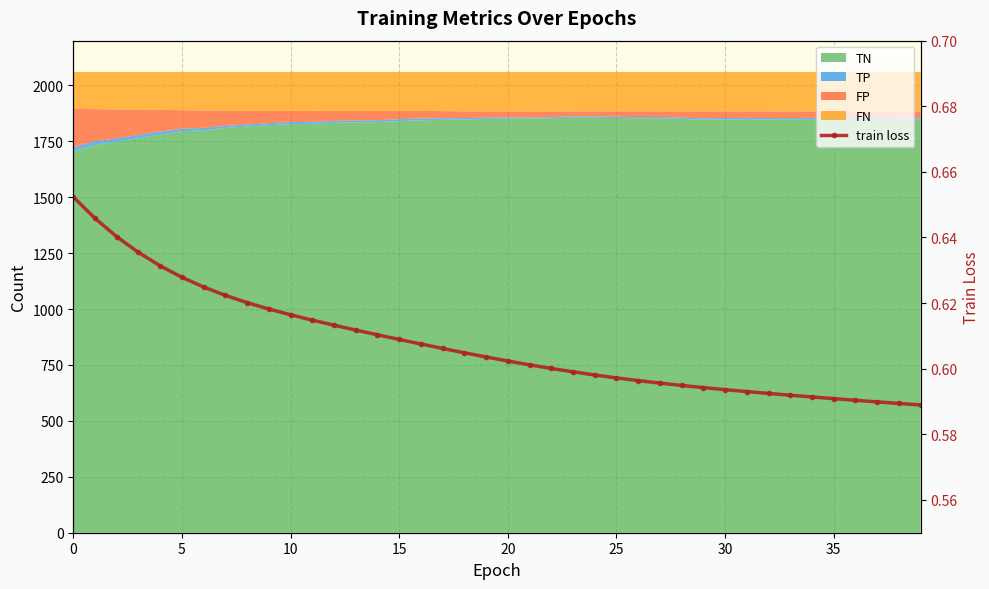

What is the label of the 37th point from the left?

36